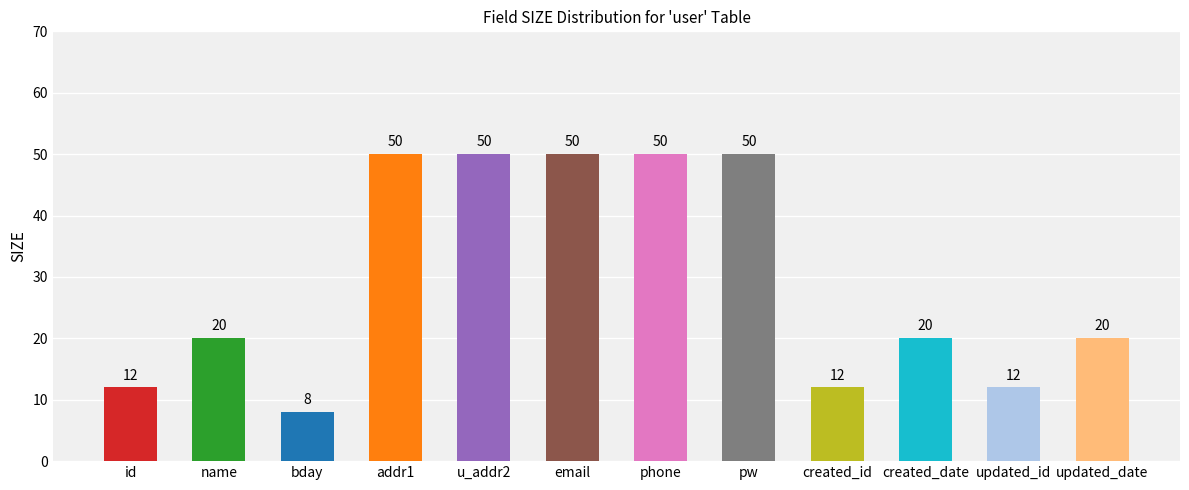

The chart shows a value of 50 at pw. True or false?

True